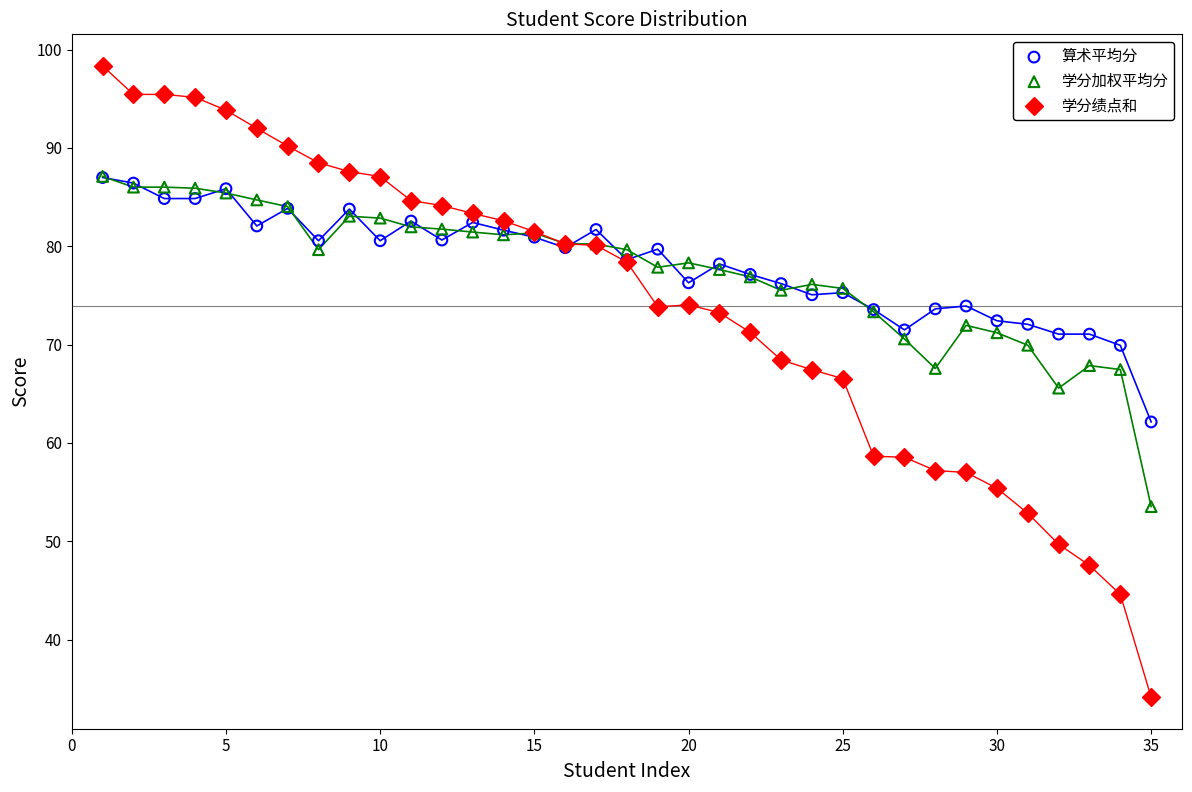

Which series reaches the maximum Y coordinate?

学分绩点和